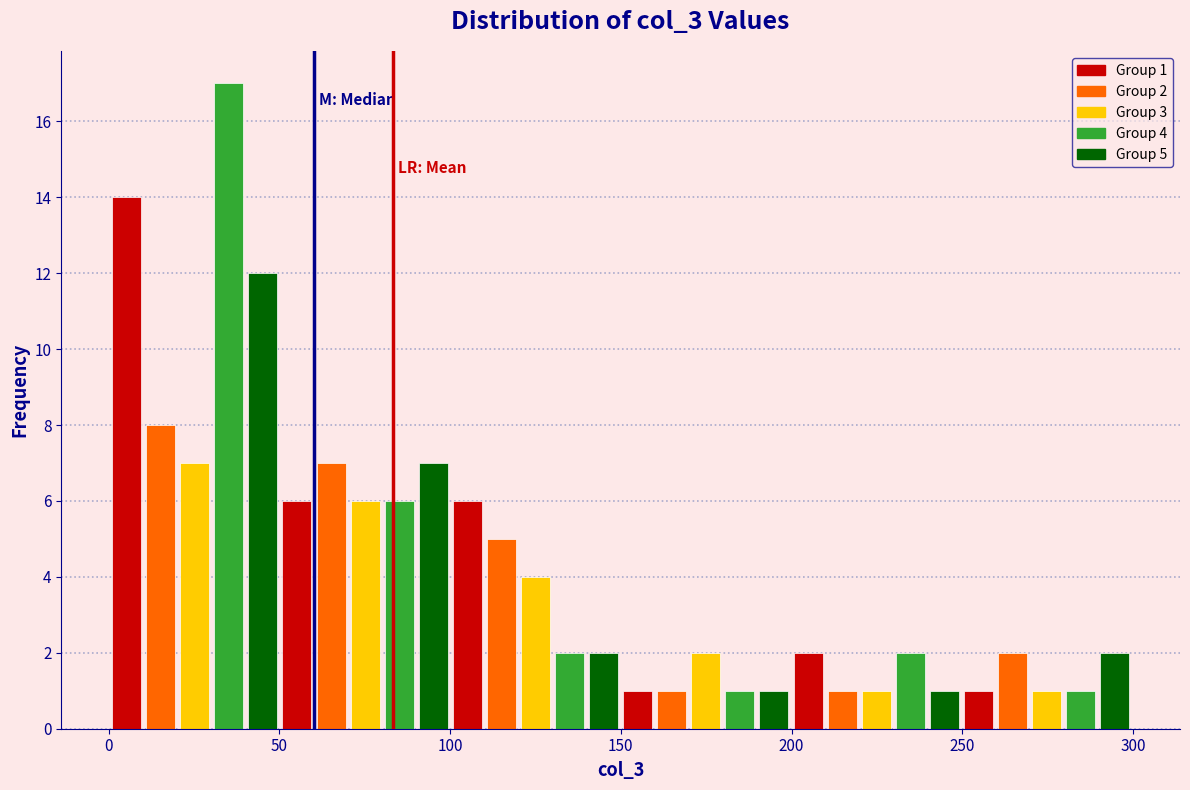

Read against the x-axis, roughly where is the centre of the tallest bar?

35